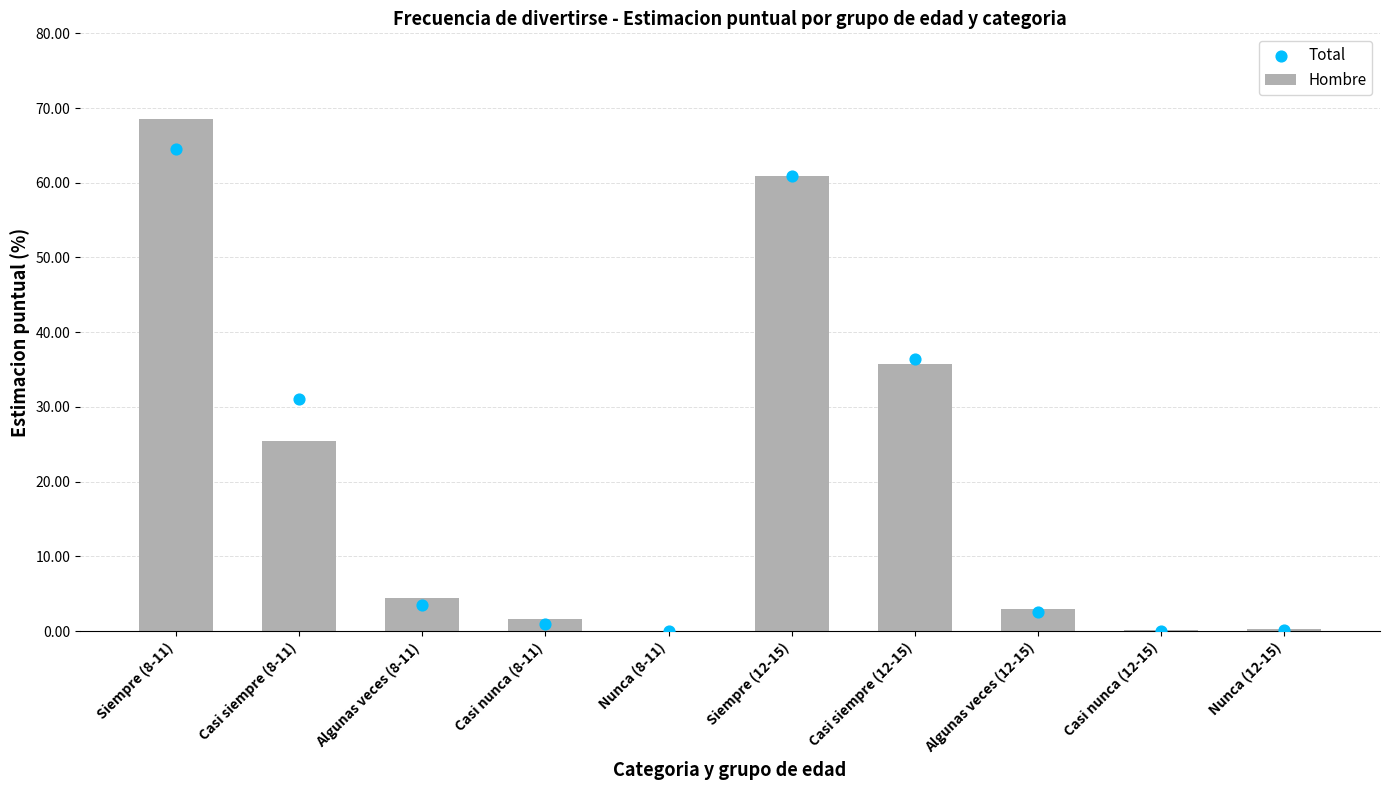

Which series has the largest Y range (max minus min)?

Hombre